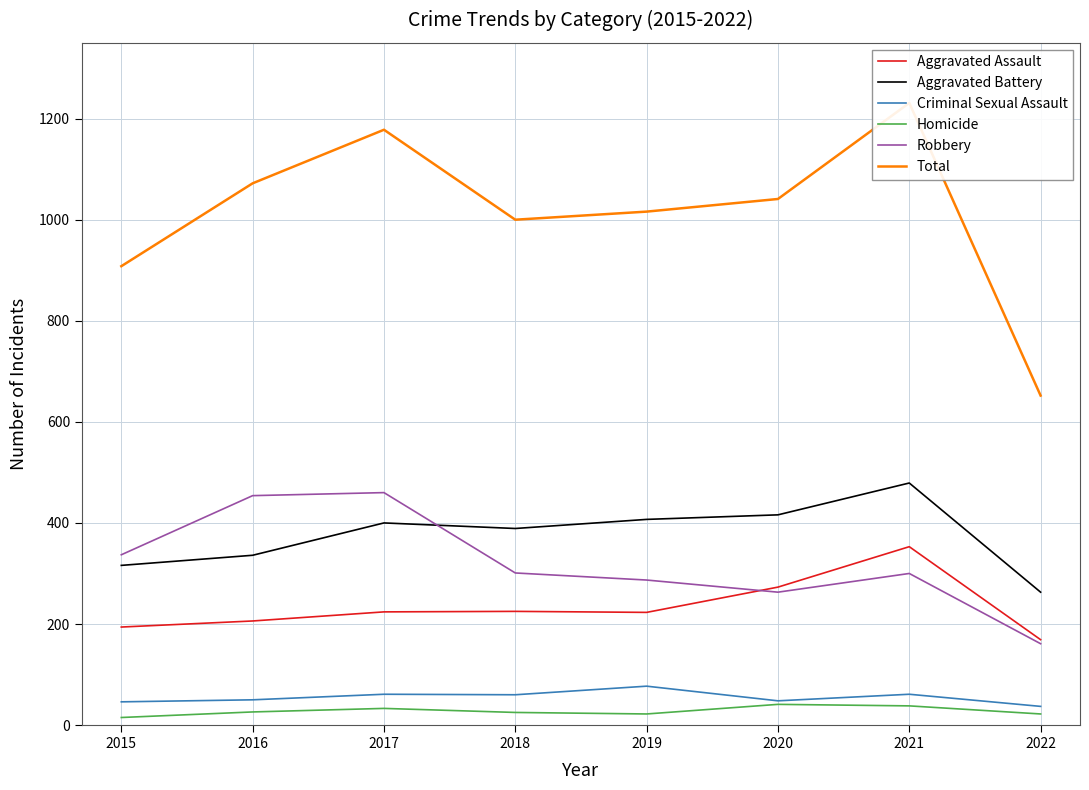

True or false: Criminal Sexual Assault has a value of 60 at 2018.

True